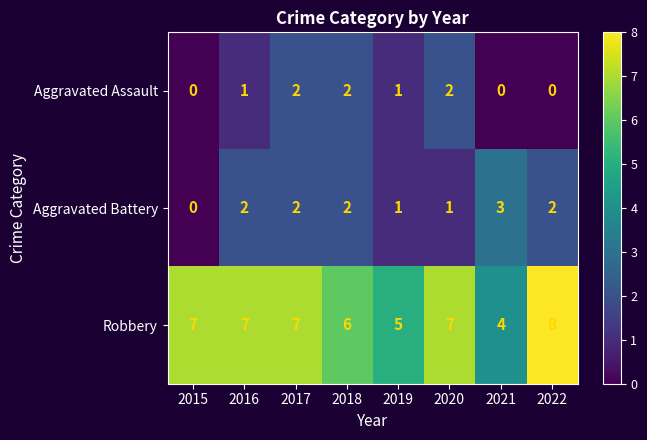

What is the sum of all Robbery values?

51